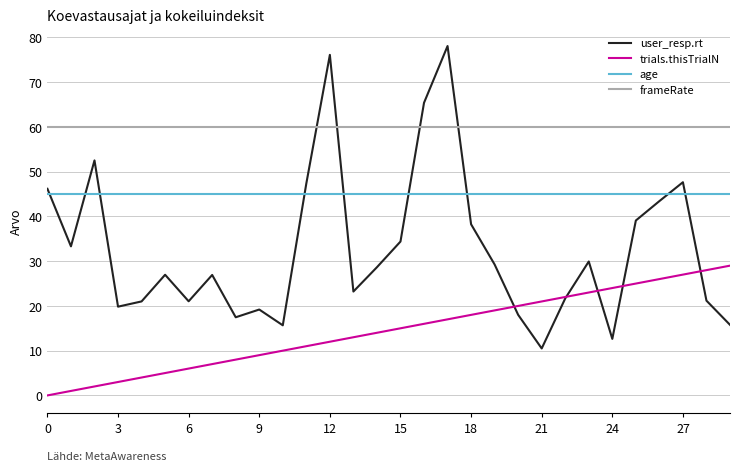

Which series has the widest spread of values?

user_resp.rt